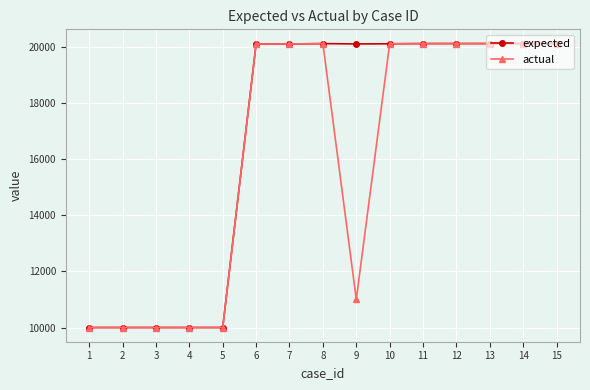

At how many categories does at least one series exceed 10644?

10